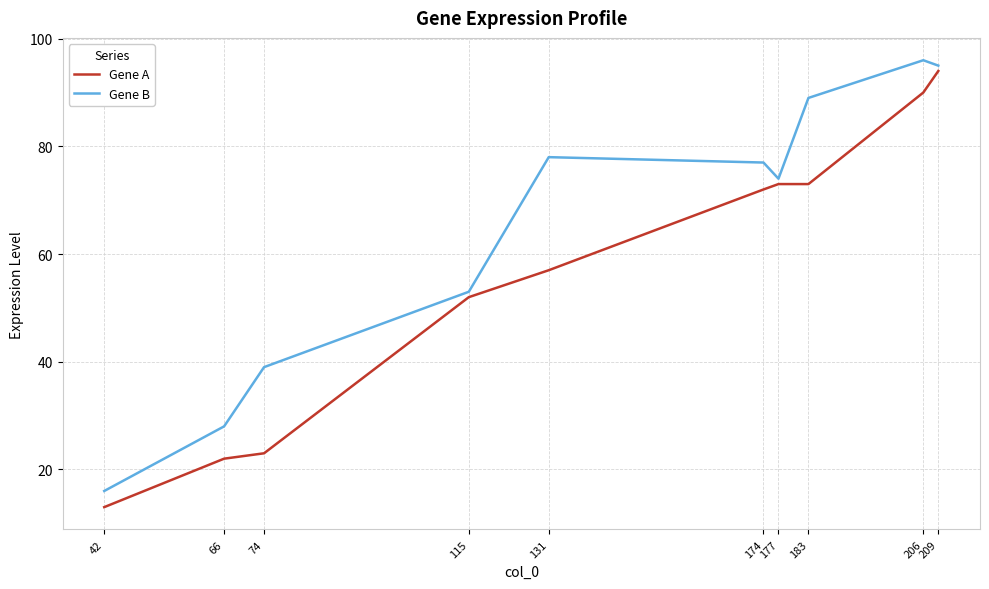

What is the difference between the second highest and second lowest values in the Gene A series?

68